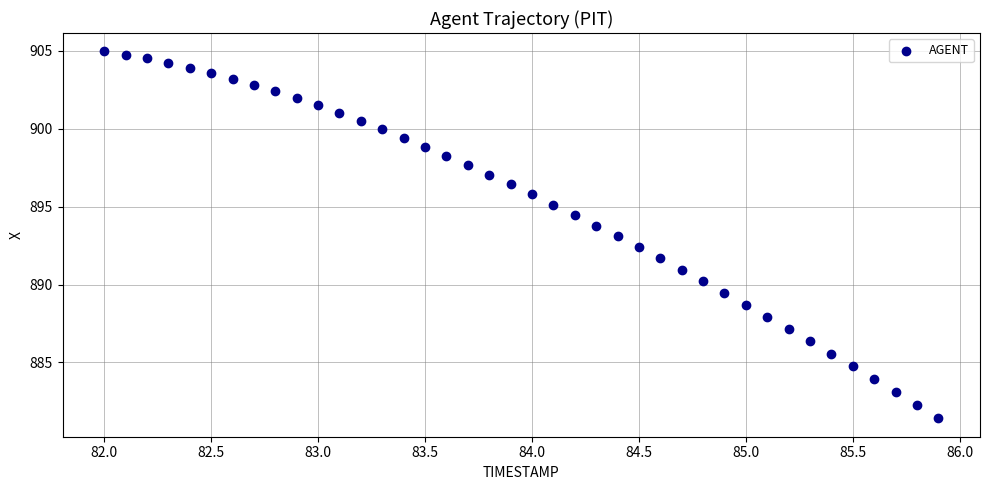

What is the range of Y values (max minus min)?

23.5